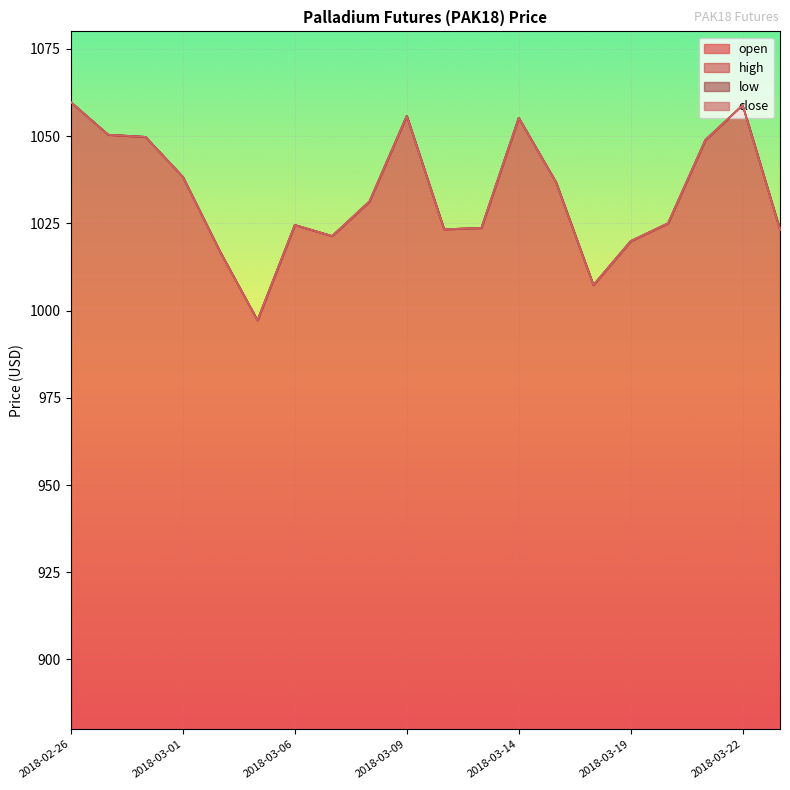

What is the minimum value for close?

997.2